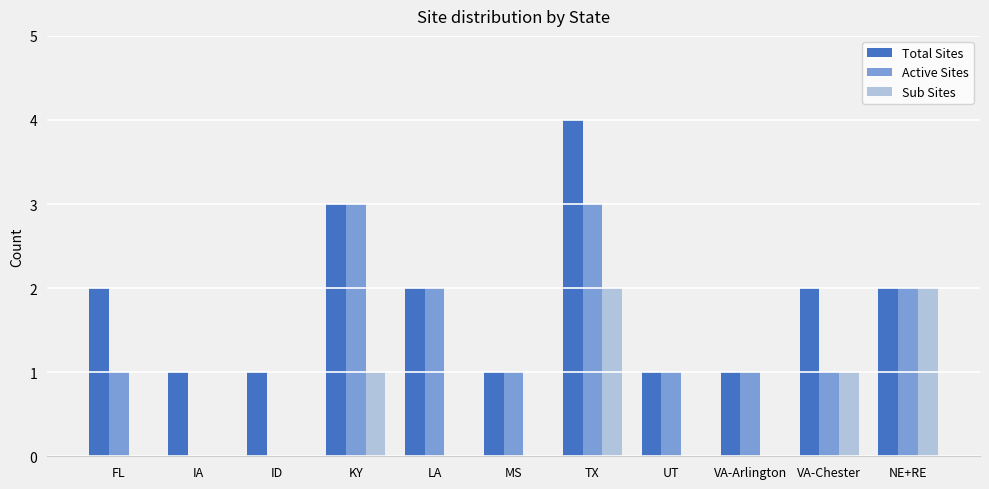

Between MS and NE+RE, which series saw the biggest shift?

Sub Sites